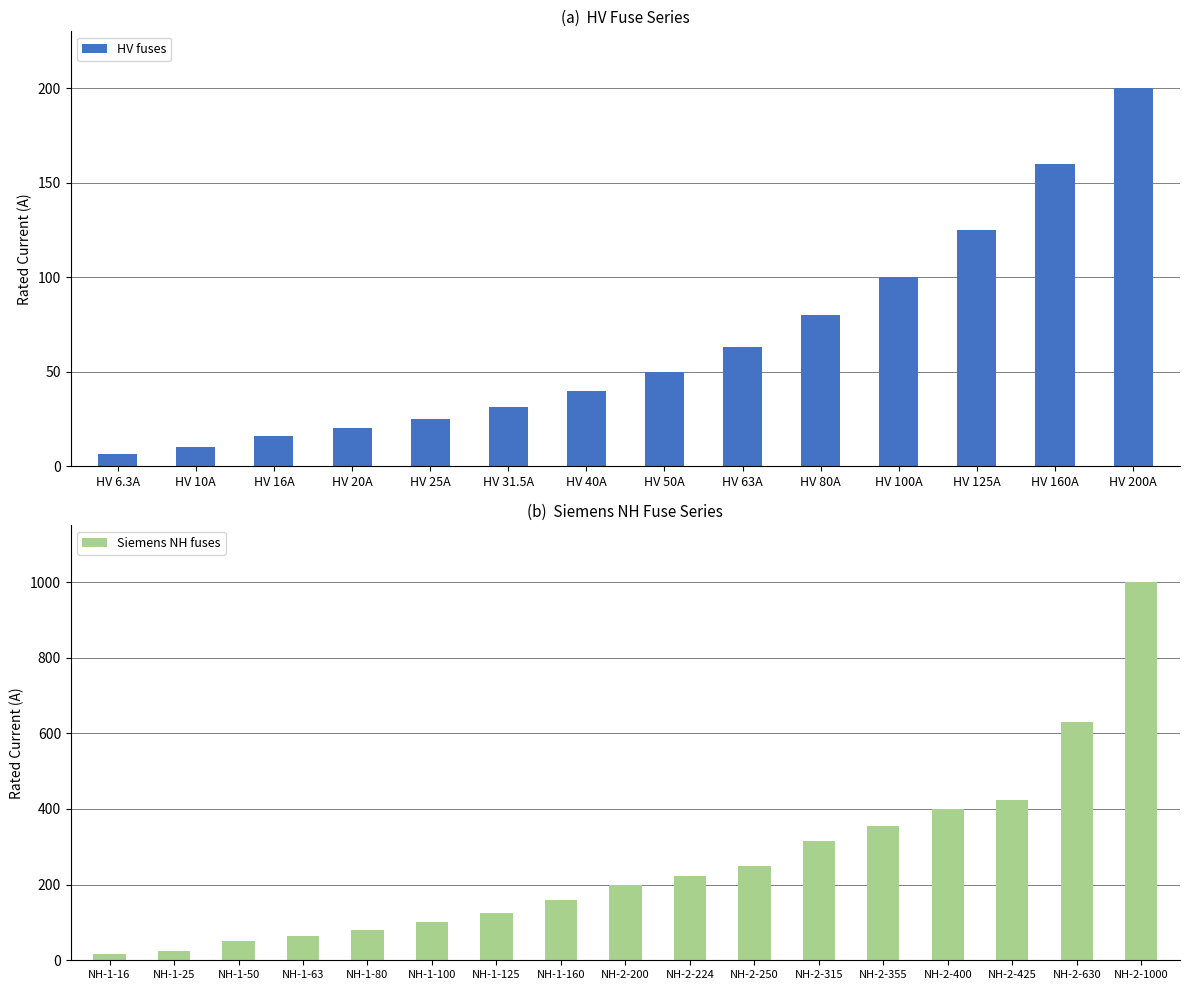

What is the value of the 1st bar from the left?

6.3